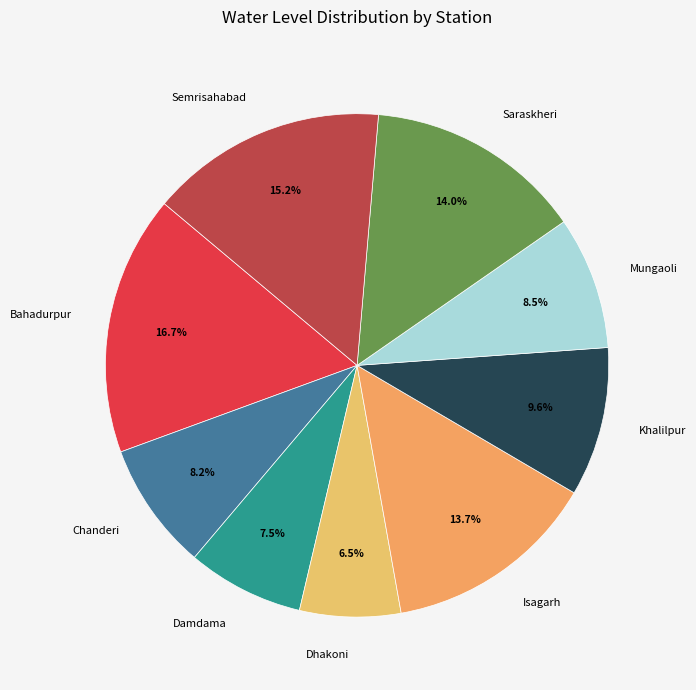

Which category has the smallest portion of the pie?

Dhakoni